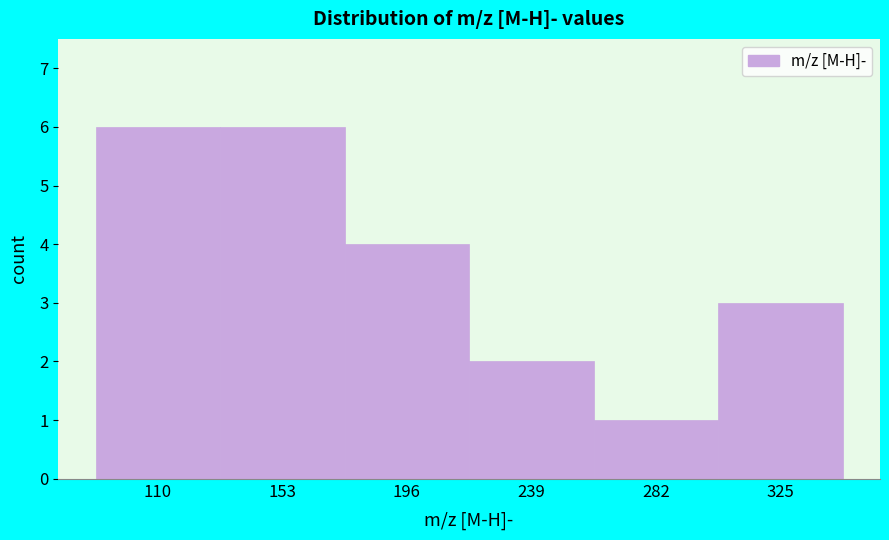

Reading left to right, transcribe this chart: for each bar, give the range it covers on the x-axis and its height. Neither the bar edges nor the heights are printed on the chart, so give them approximately, as read against the axes.

90 to 130: 6
130 to 175: 6
175 to 220: 4
220 to 260: 2
260 to 305: 1
305 to 345: 3